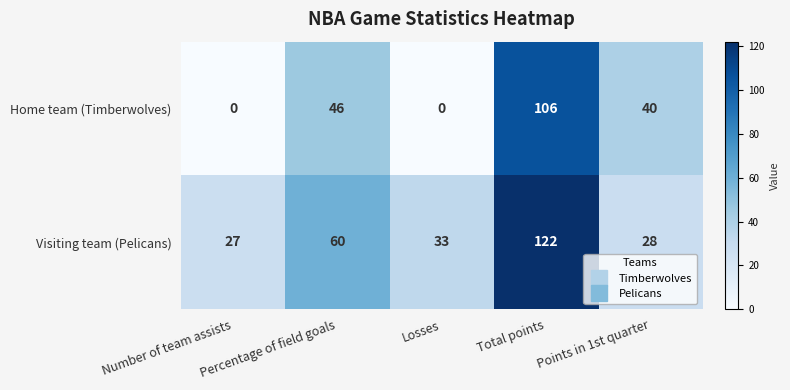

What is the difference between the maximum and minimum values in the Home team (Timberwolves) series?

106